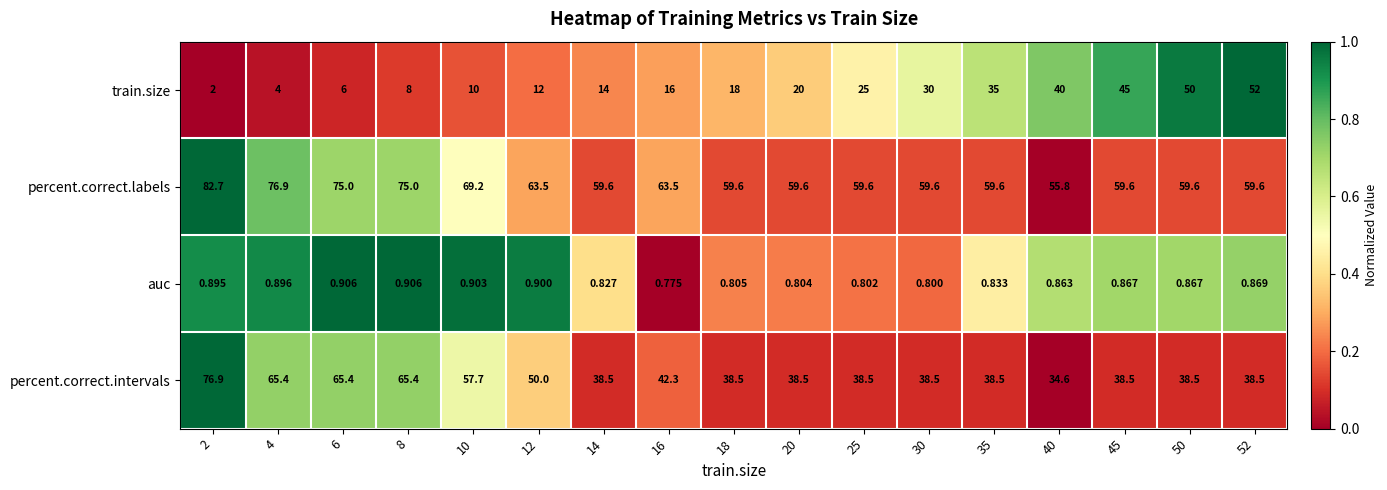

List the series in order of their peak value, lowest first.

auc, train.size, percent.correct.intervals, percent.correct.labels